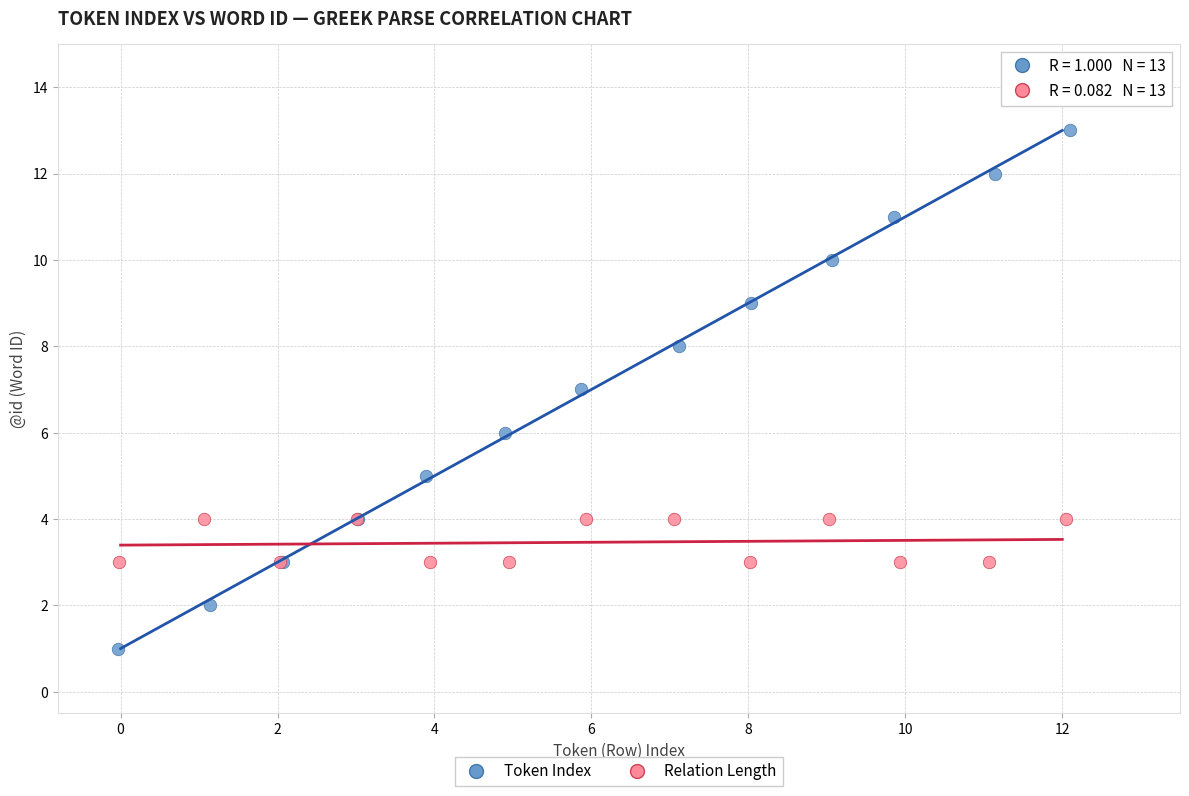

Which series reaches the minimum Y coordinate?

Token Index